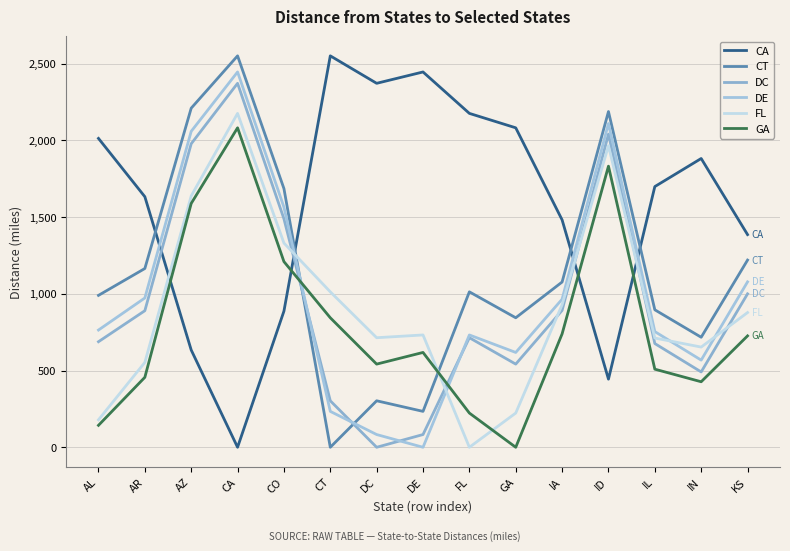

What position from the right is DE?

8